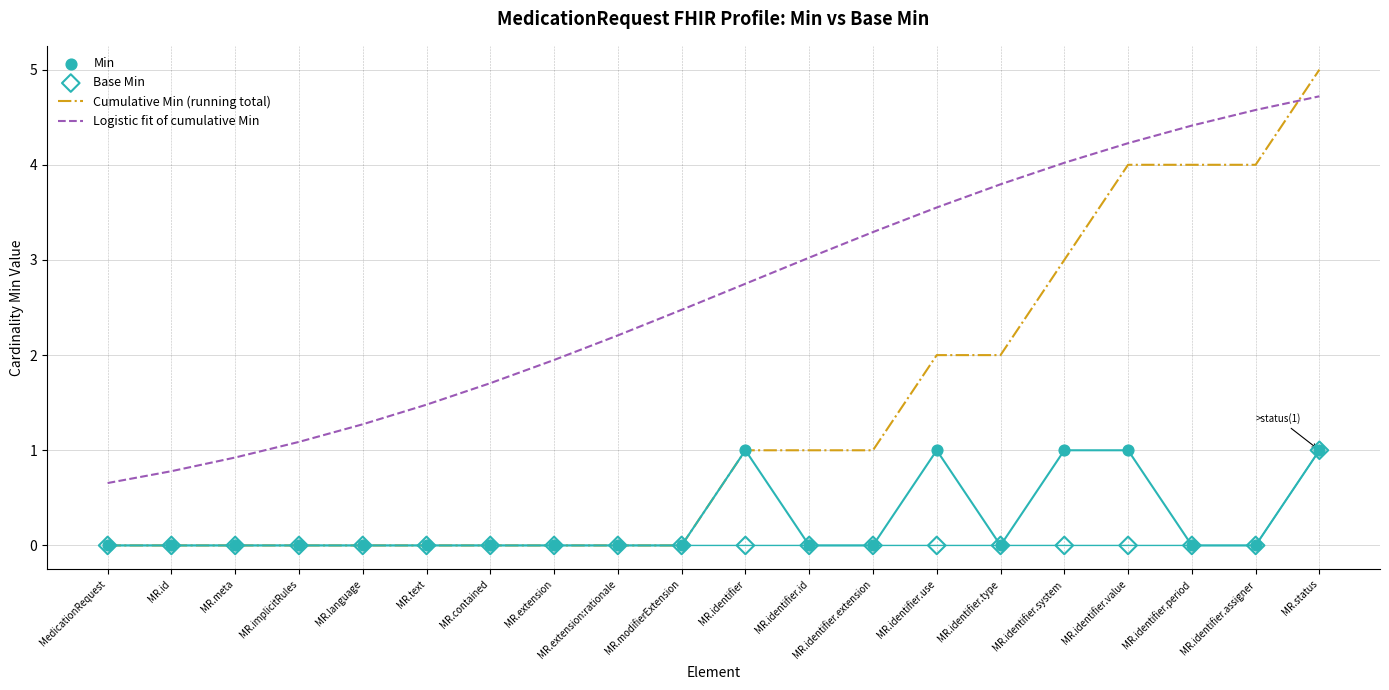

Which series has the largest total across all categories?

Logistic fit of cumulative Min